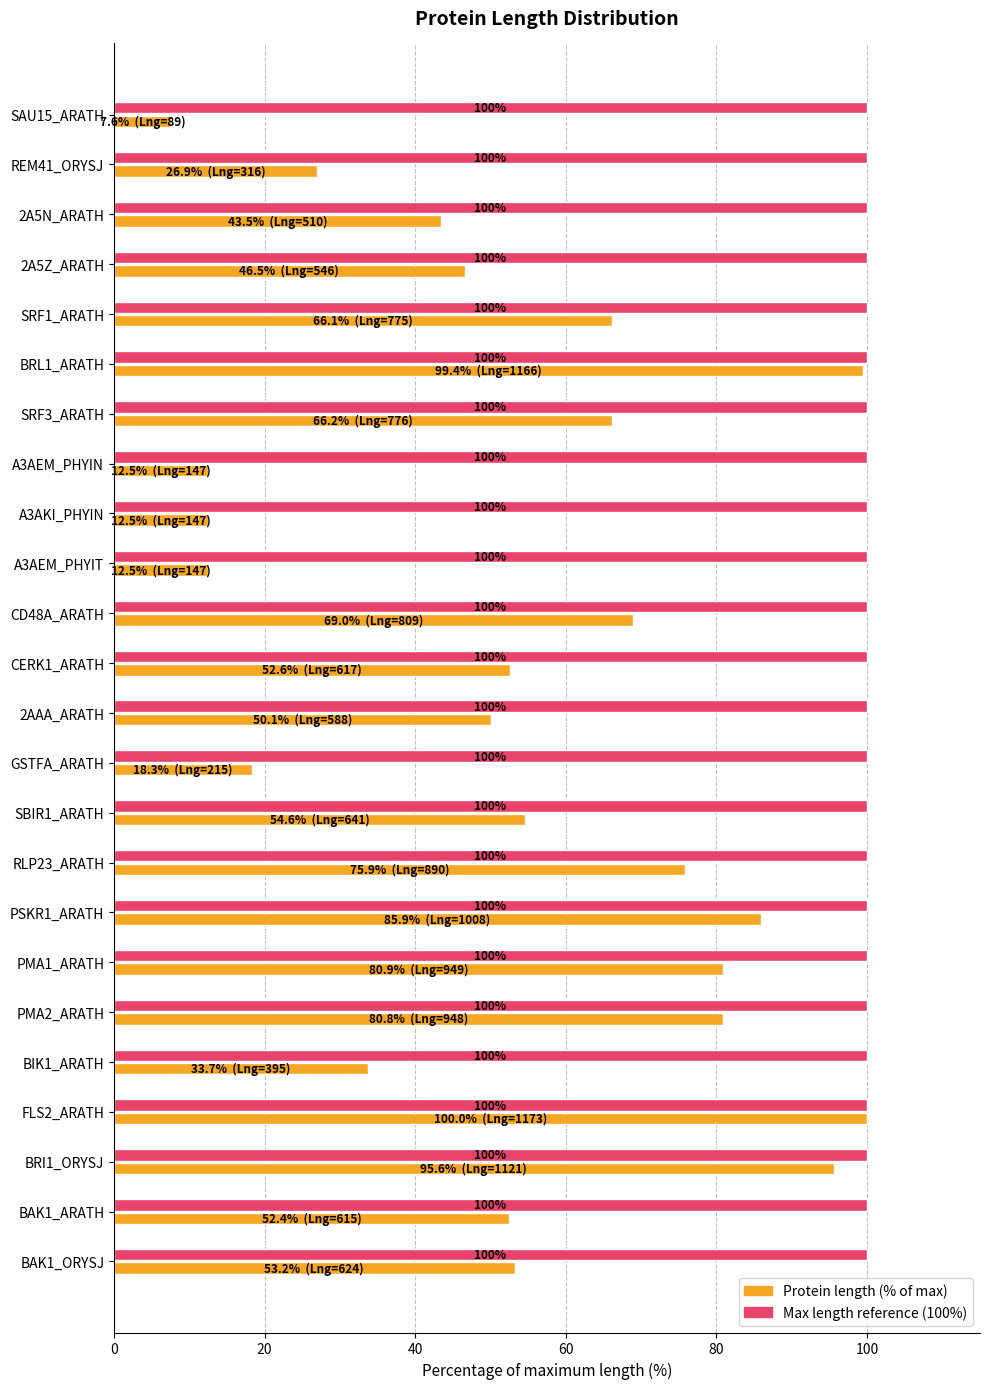

What is the minimum value shown in the chart?

7.6